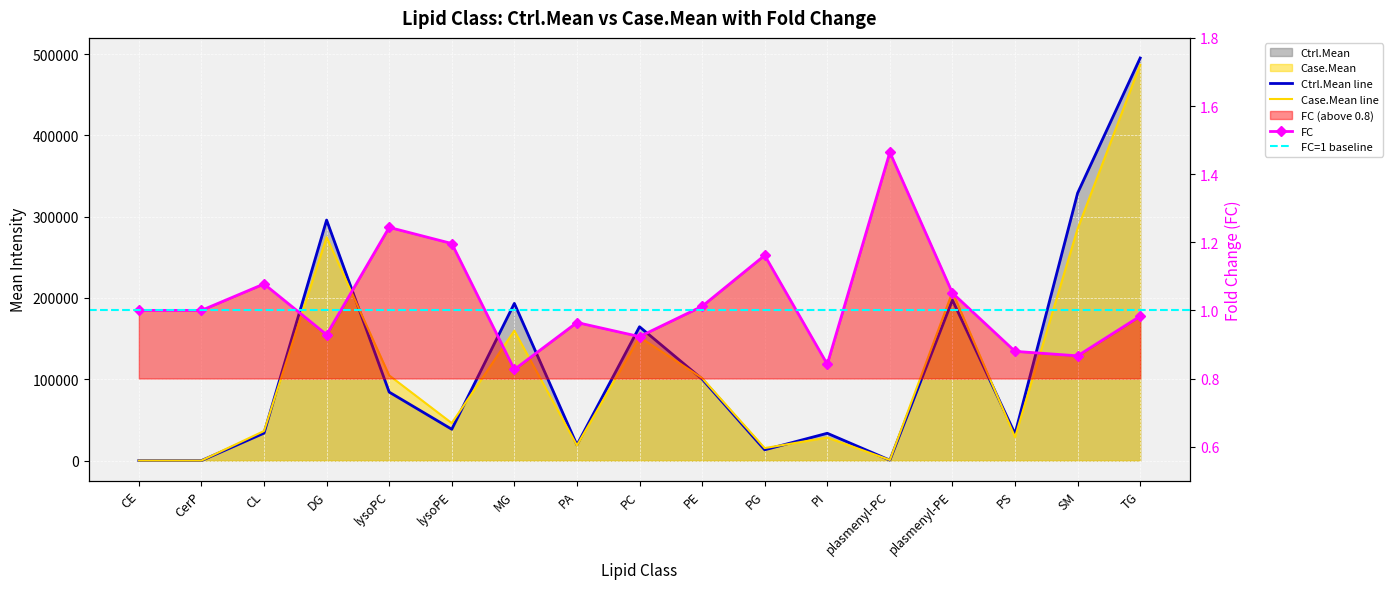

Reading left to right, transcribe all the data shown in this chart.

Ctrl.Mean: 1.0	1.0	33760.0	295816.1	84228.3	38516.1	193305.8	19289.0	164576.3	100321.4	13243.4	33575.4	510.7	197413.1	32858.2	328997.4	495129.5
Case.Mean: 1.0	1.0	36380.8	274745.4	104752.9	46077.7	159769.5	18602.0	151916.7	101524.4	15382.7	28268.9	747.8	207469.9	28906.6	285107.2	486780.3
FC: 1.0	1.0	1.1	0.9	1.2	1.2	0.8	1.0	0.9	1.0	1.2	0.8	1.5	1.1	0.9	0.9	1.0